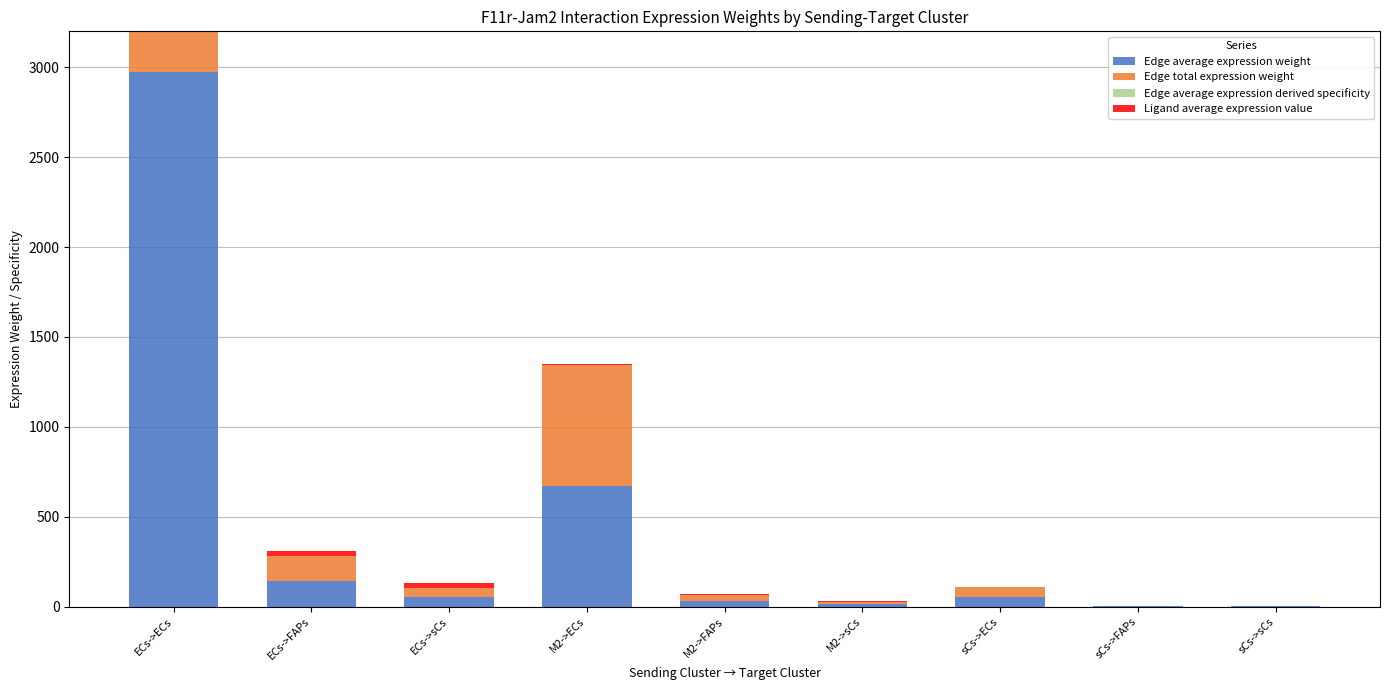

What position from the left is sCs->sCs?

9